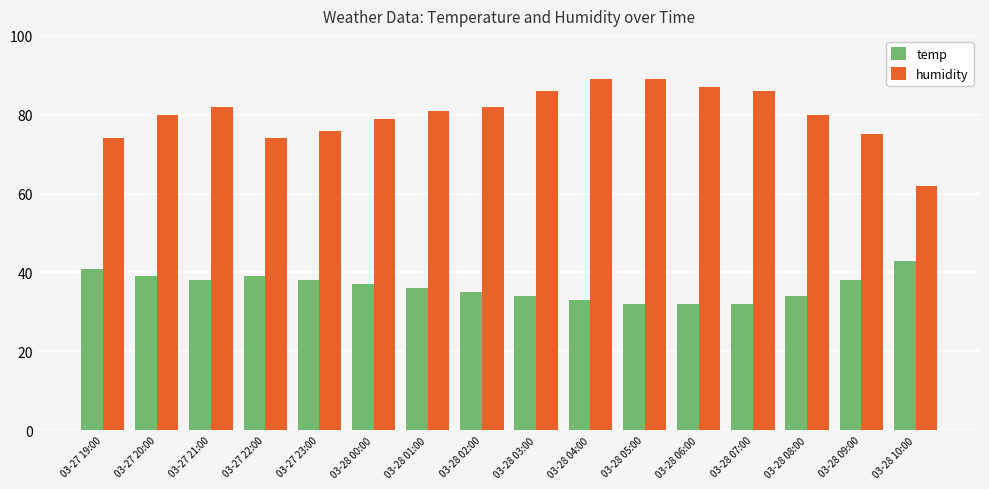

Count the number of data series in this chart.

2